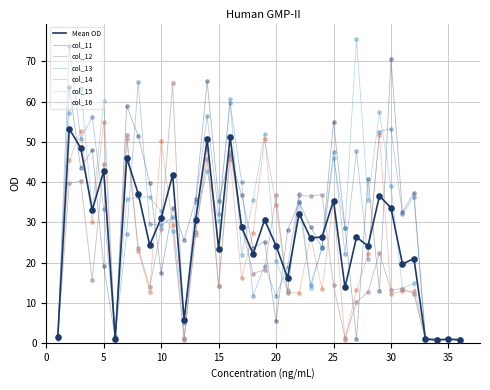

At how many categories does at least one series exceed 60?

9